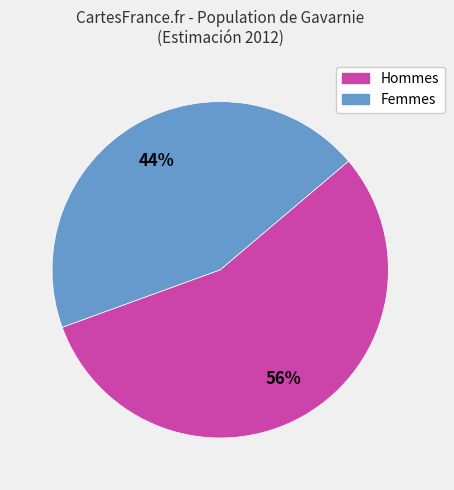

To the nearest percent, what is the average slice percentage?

50%